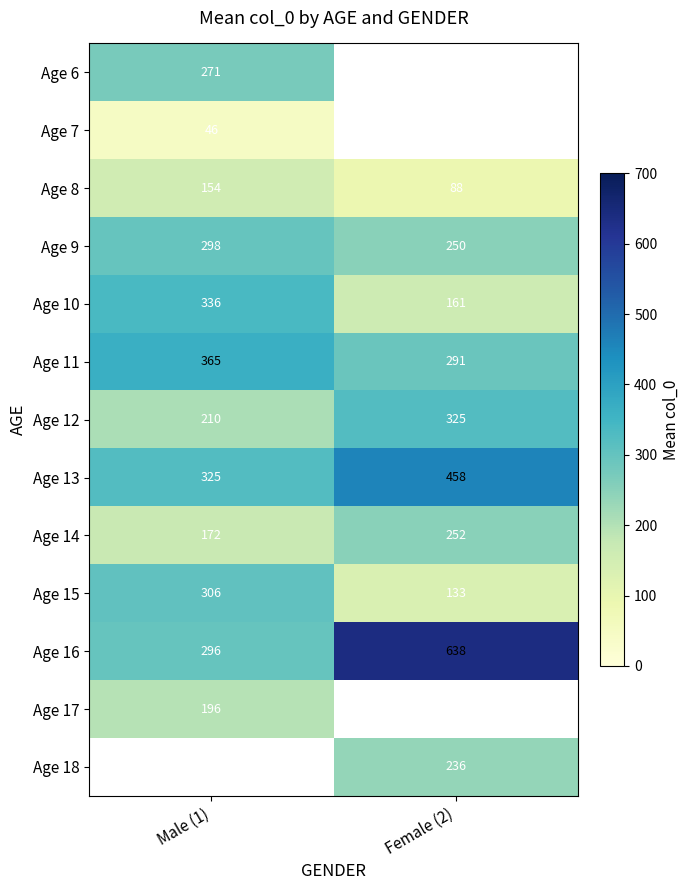

What is the difference between the highest and lowest values at Male (1)?

319.0